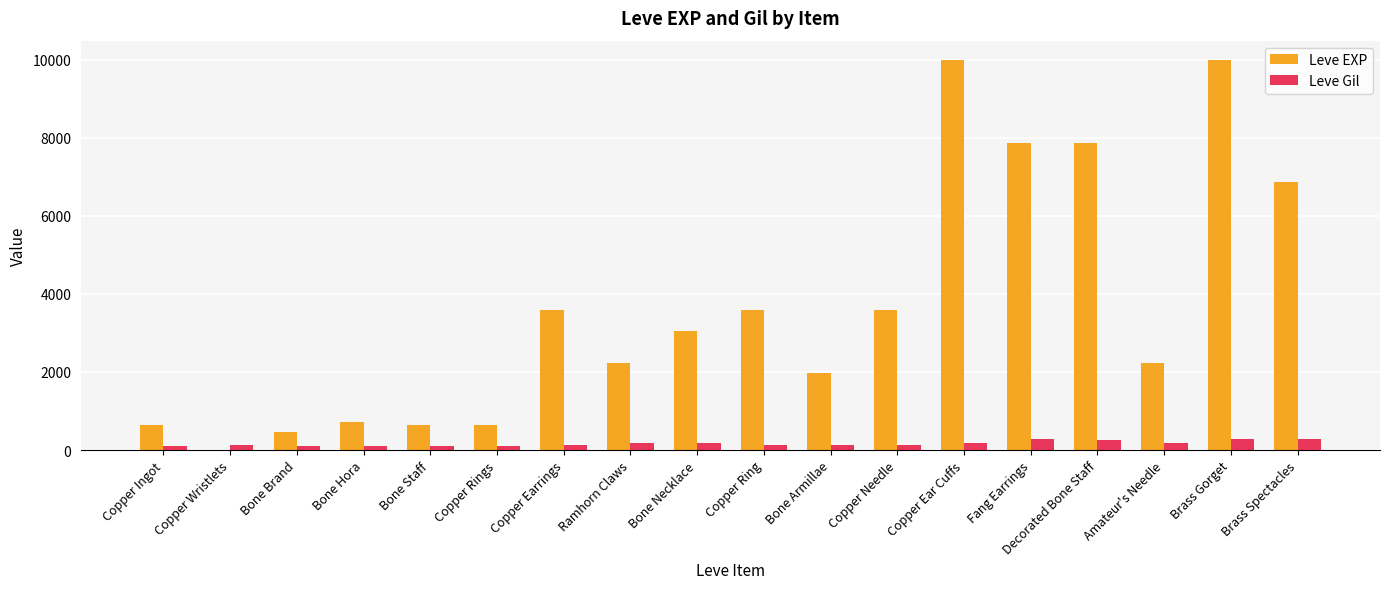

What is the highest value of the Leve Gil series?

293